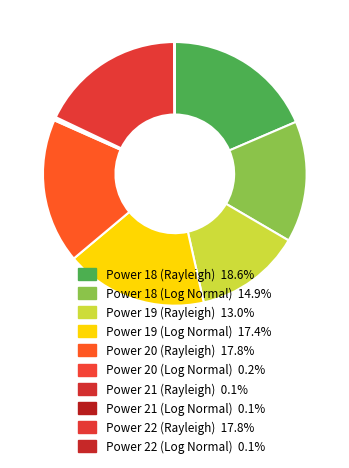

How many slices are in this pie chart?

10